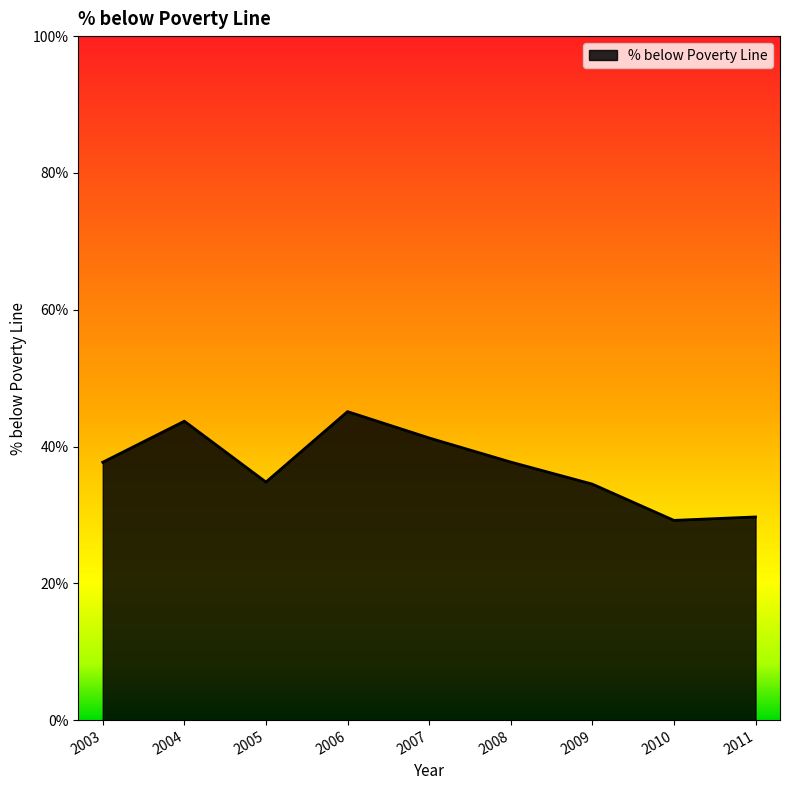

The value at 2003 is 54.6. True or false?

False